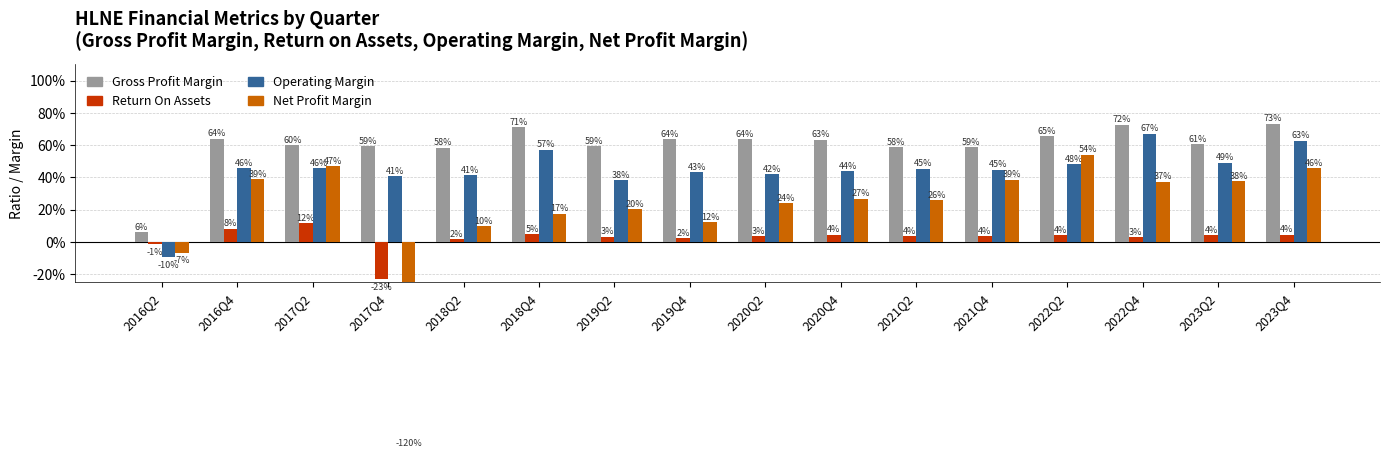

Are the bars grouped side by side (vs. stacked)?

Yes